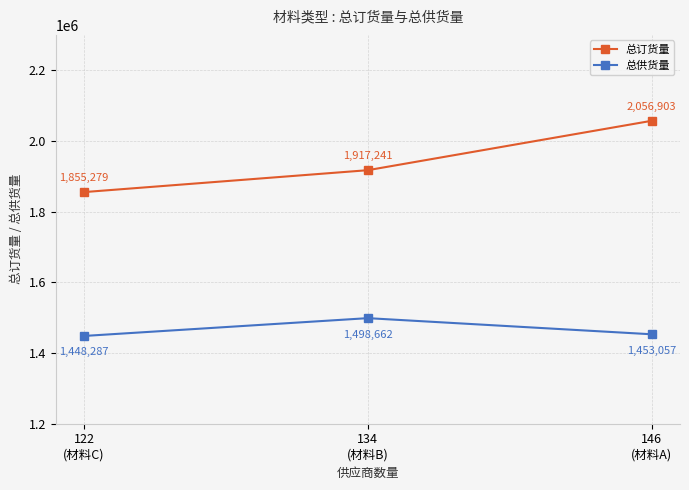

What is the sum of all 总供货量 values?

4400006